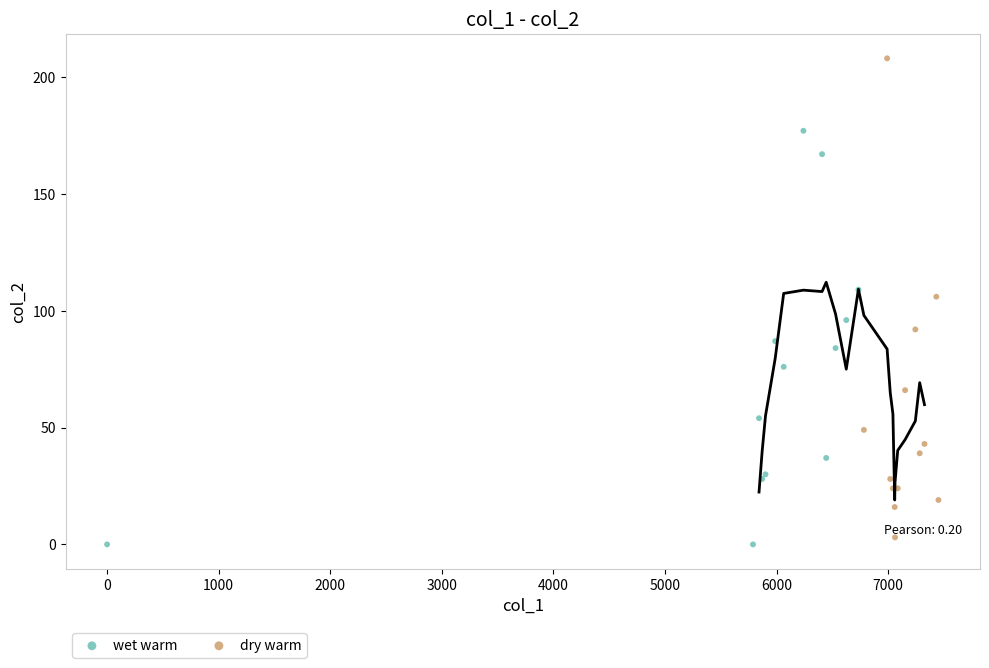

Which series has the widest spread of Y values?

dry warm